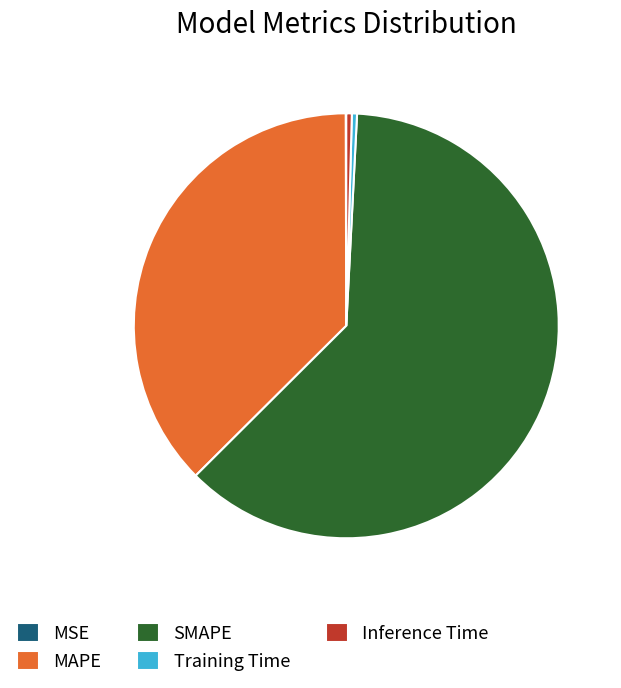

Does any single category account for the majority?

Yes